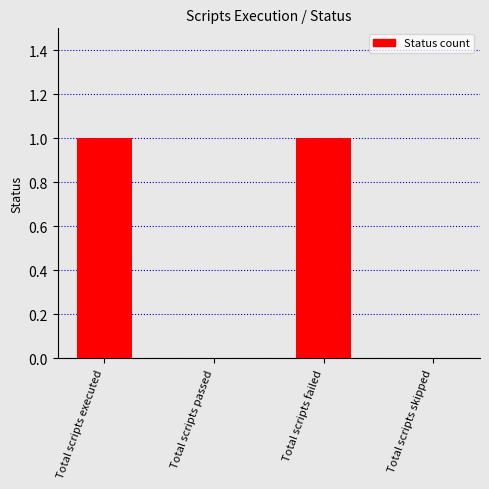

What is the change in value from Total scripts executed to Total scripts passed?

-1